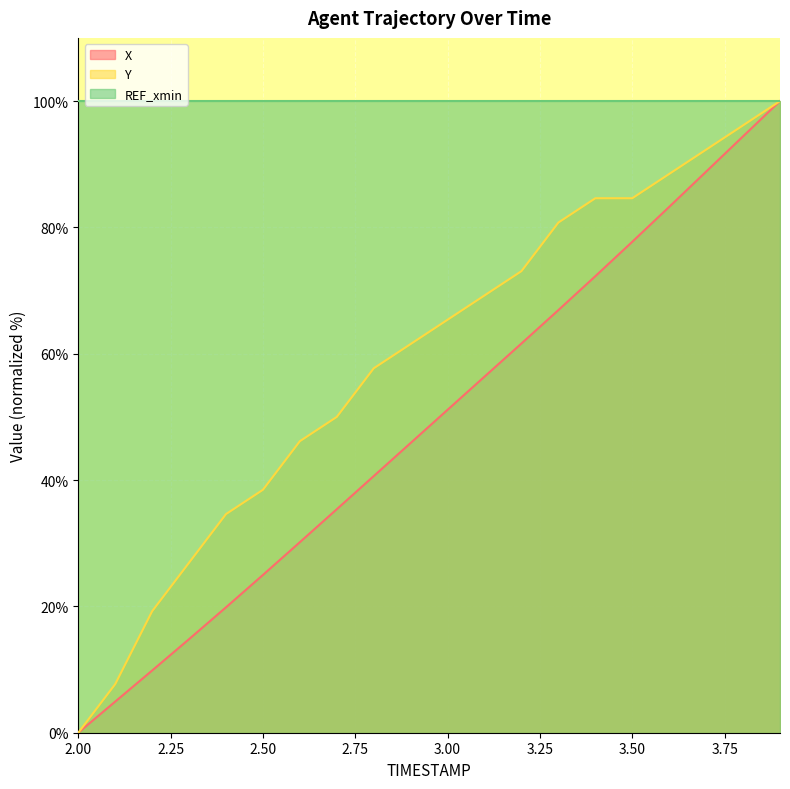

Rank the series by their average value, from highest to lowest.

REF_xmin, Y, X